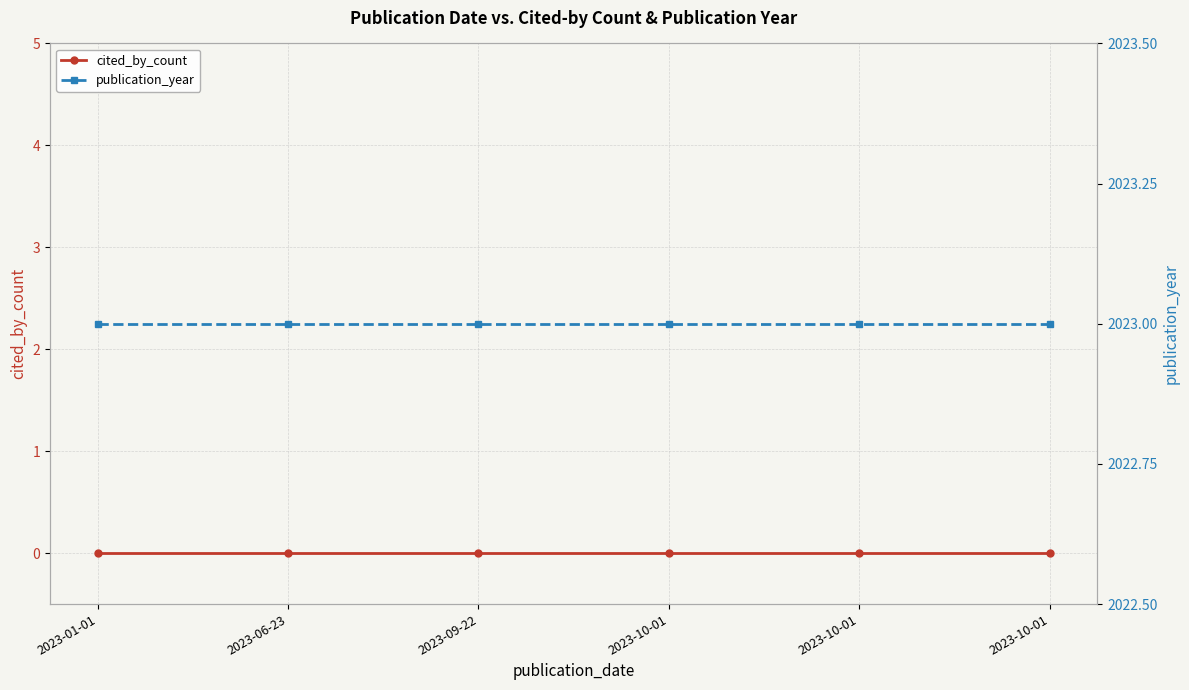

True or false: cited_by_count and publication_year intersect in this chart.

False